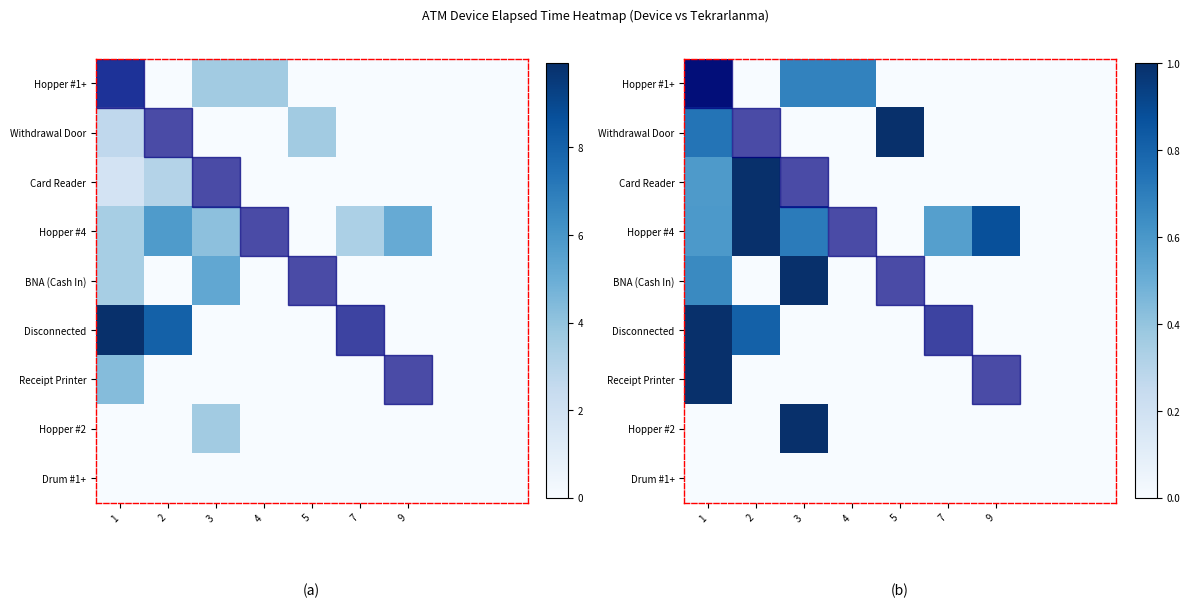

Is it true that Disconnected equals 0.0 at 9?

True